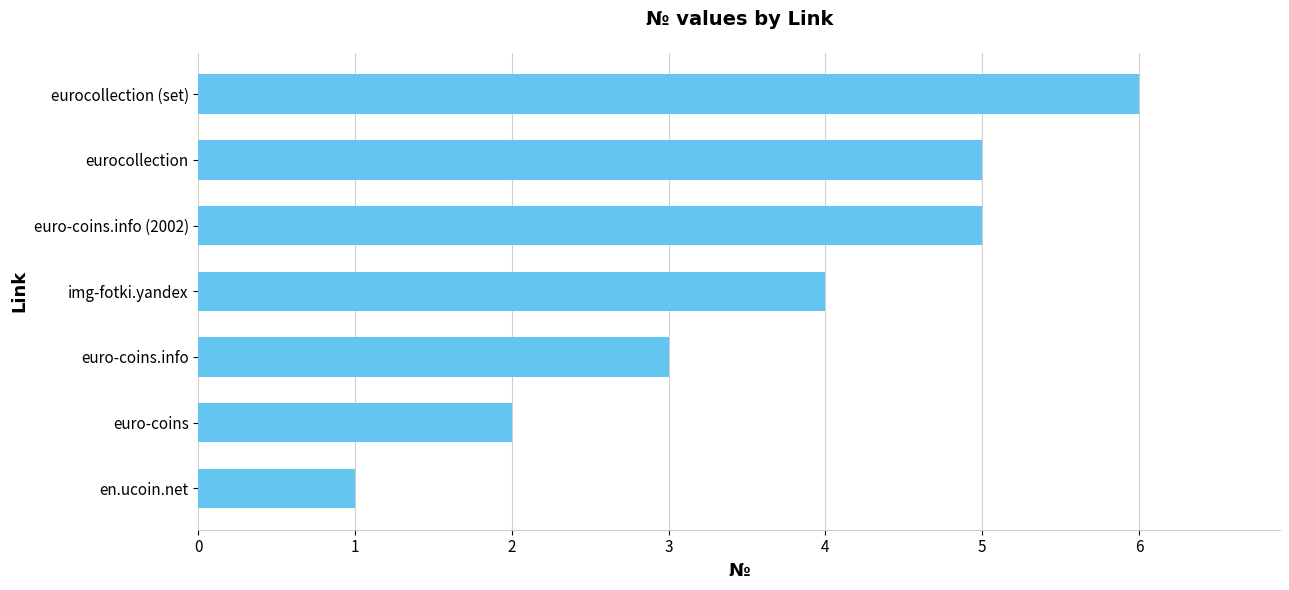

The chart shows a value of 6 at eurocollection (set). True or false?

True